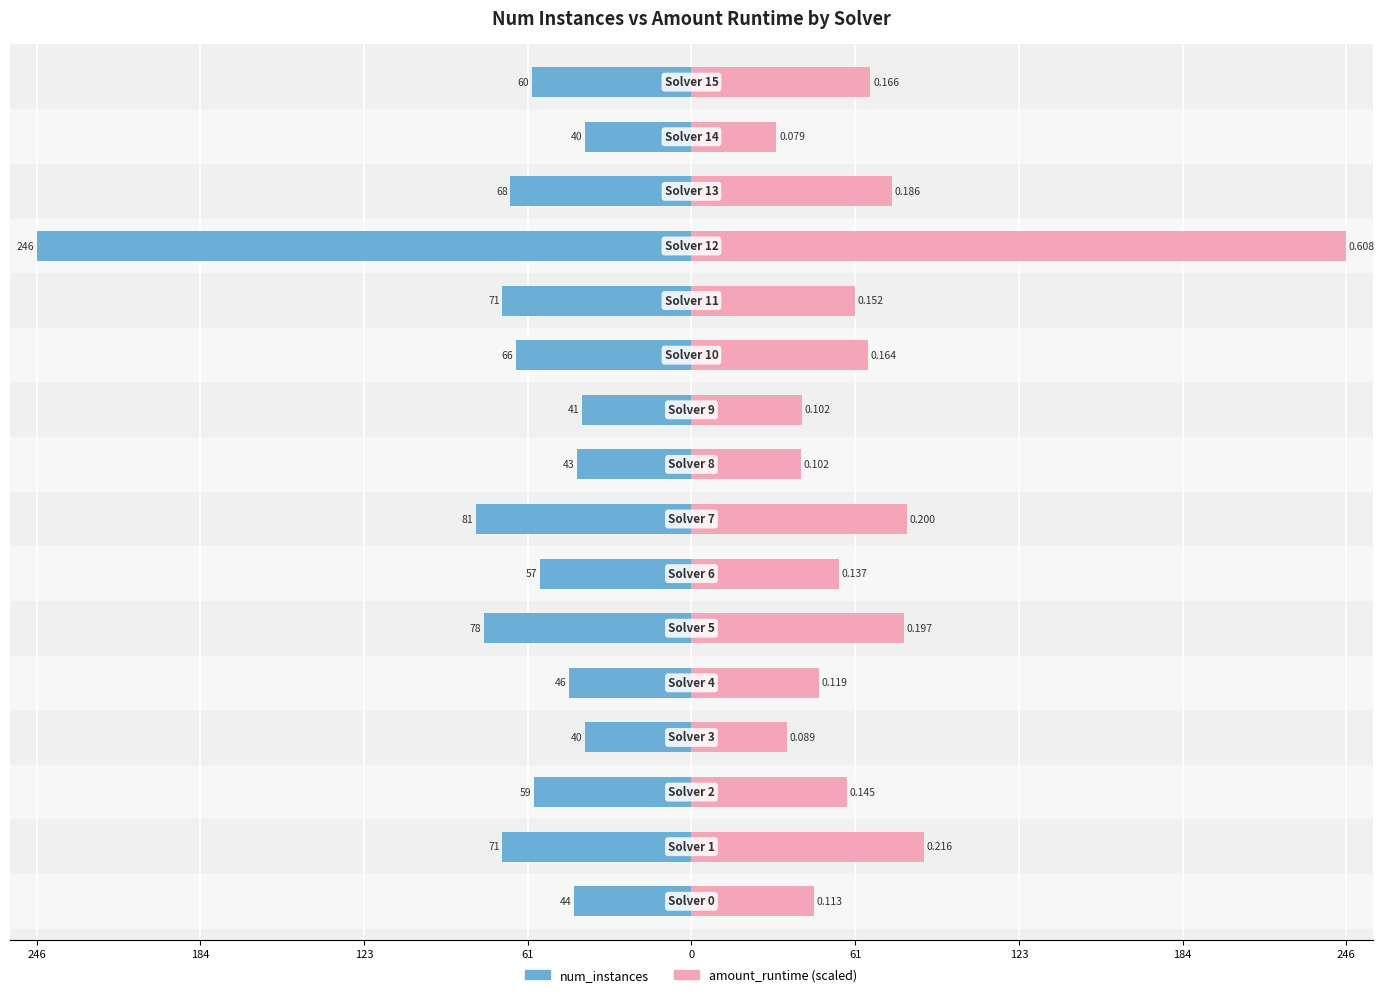

Which category has the highest value across all series?

12